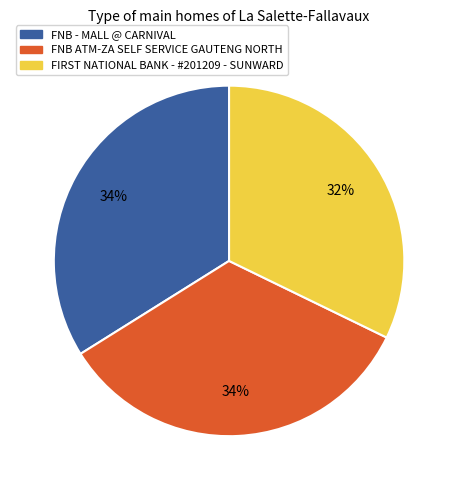

Is it true that FNB - MALL @ CARNIVAL is 48% of the pie?

False